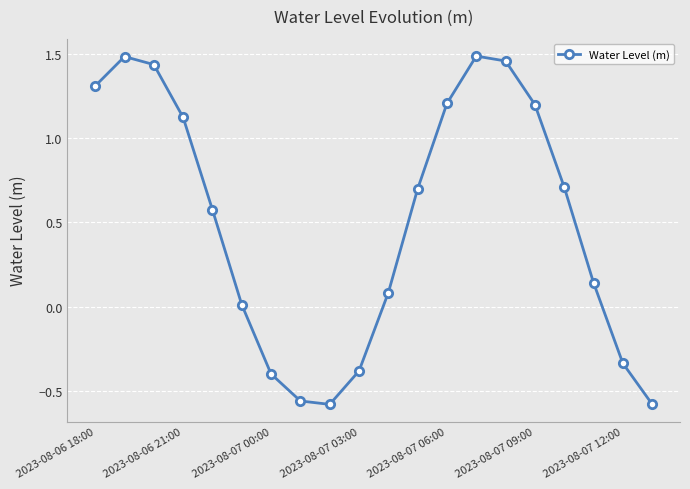

How many points are higher than both their immediate neighbors (excluding endpoints)?

2